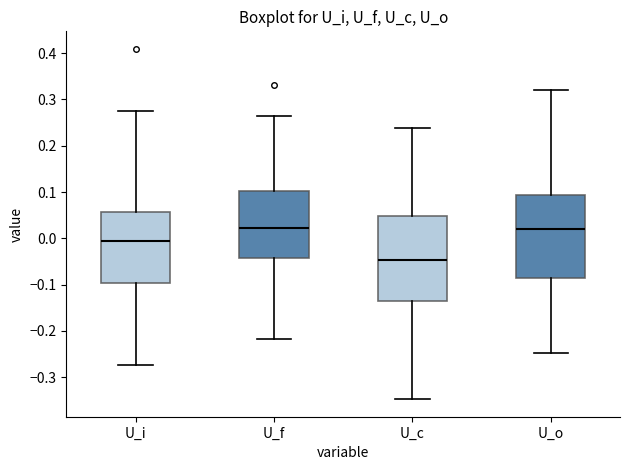

Reading left to right, read every box against the y-axis: the position of its median line, the range the box covers, and the ends of its whiskers. The values are not printed on the chart, so give them approximately, as read against the axis.

U_i: median -0.01, box -0.10 to 0.06, whiskers -0.27 to 0.27
U_f: median 0.02, box -0.04 to 0.10, whiskers -0.22 to 0.27
U_c: median -0.05, box -0.14 to 0.05, whiskers -0.35 to 0.24
U_o: median 0.02, box -0.09 to 0.09, whiskers -0.25 to 0.32